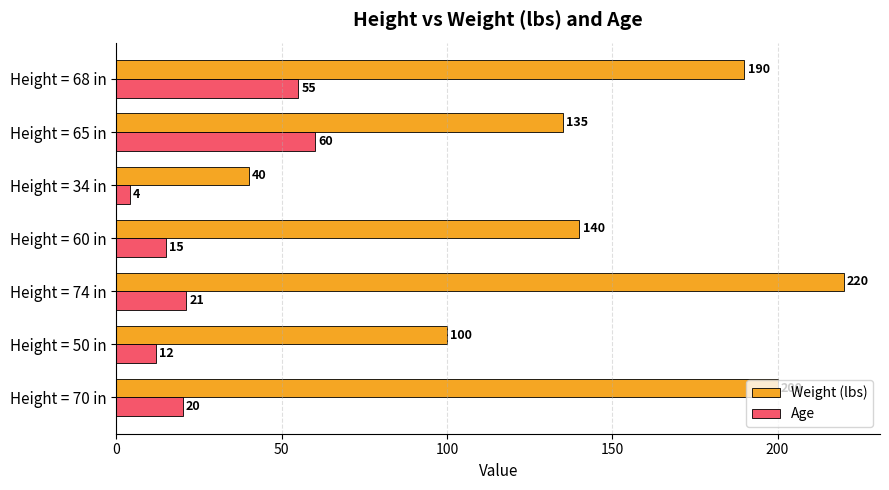

What is the spread (max minus min) of values at Height = 60 in?

125